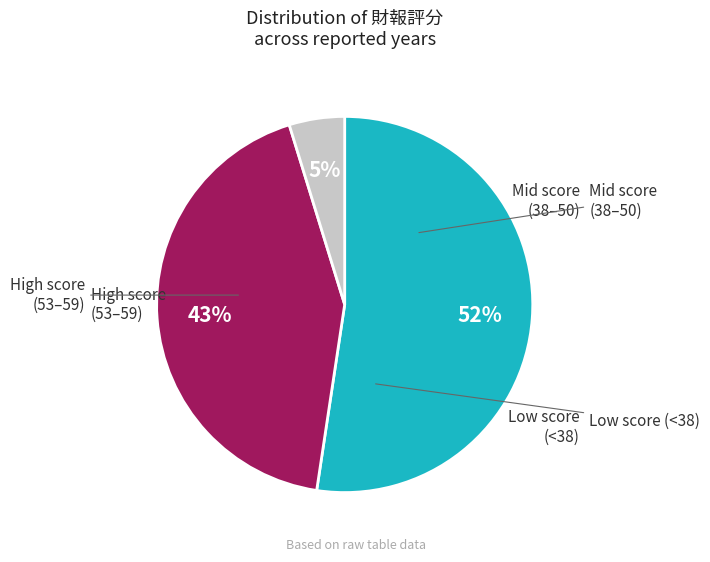

Does any single category account for the majority?

Yes